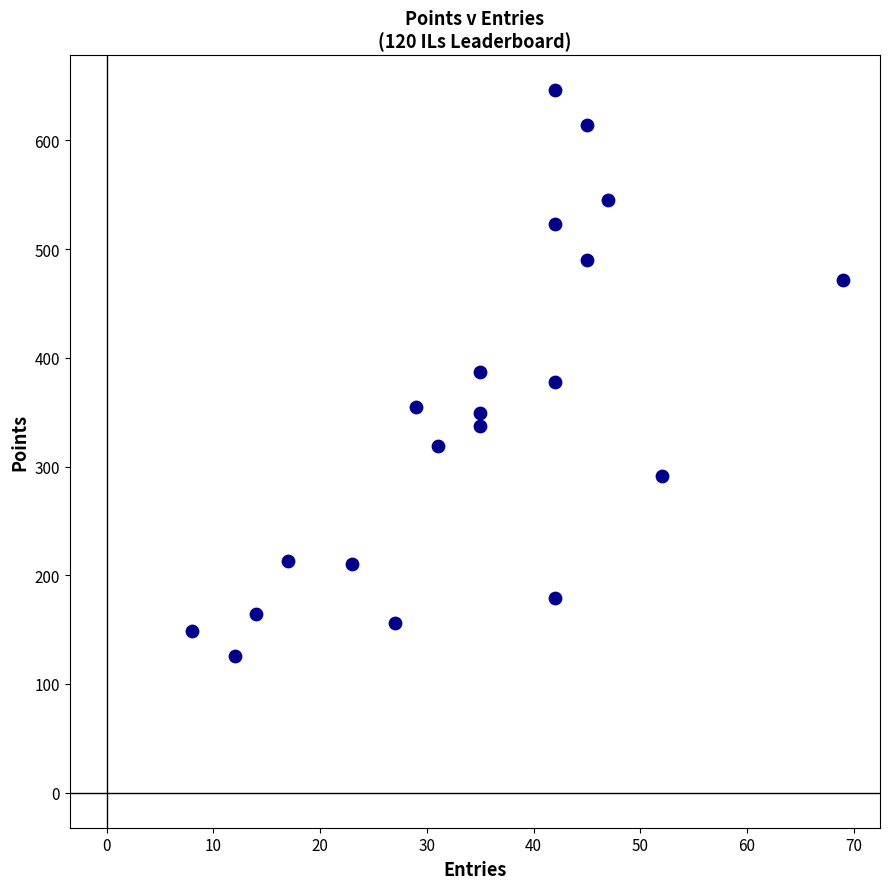

What is the range of Y values (max minus min)?

520